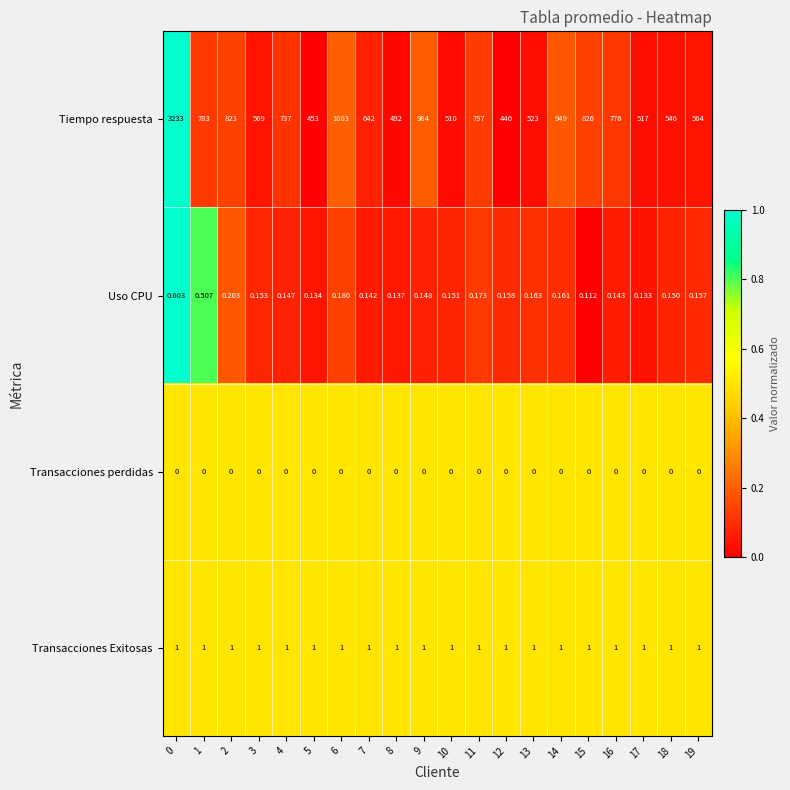

How many distinct data groups are displayed?

4